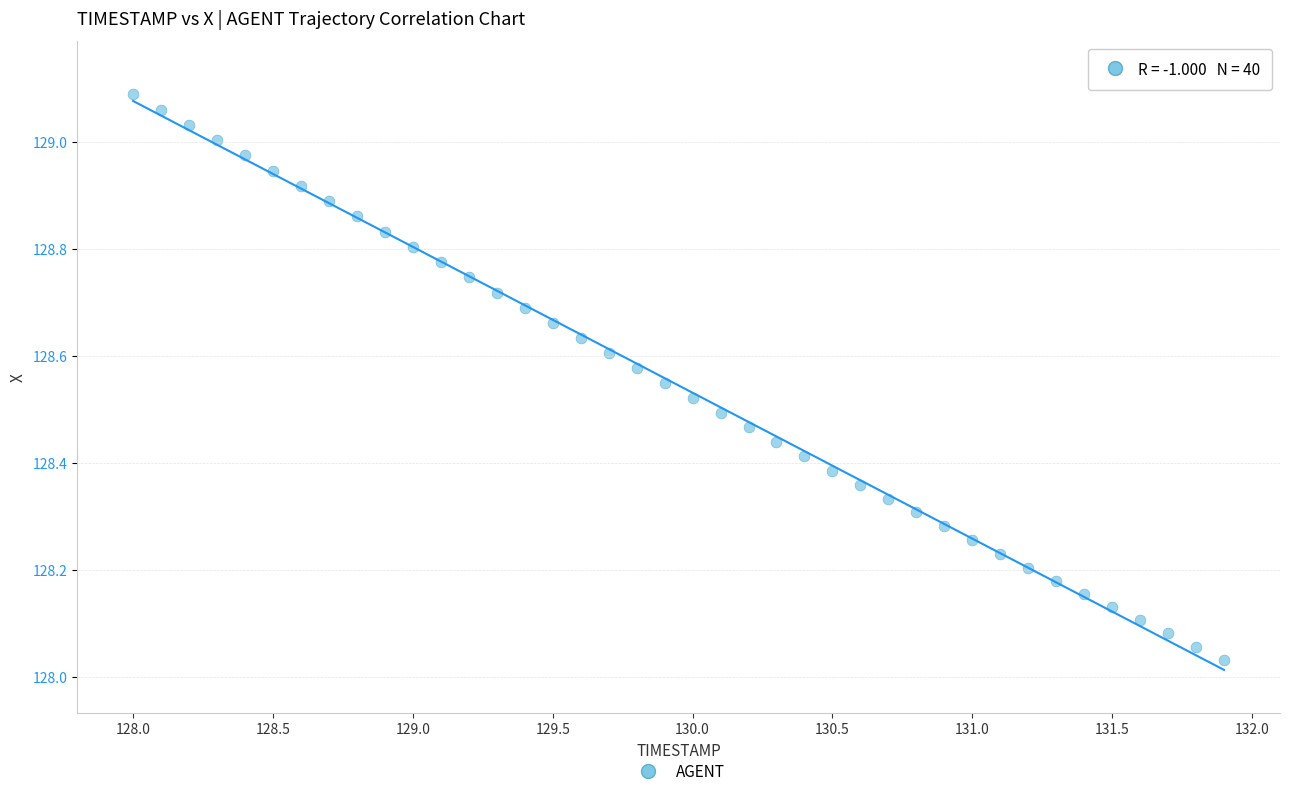

What is the range of Y values (max minus min)?

1.1